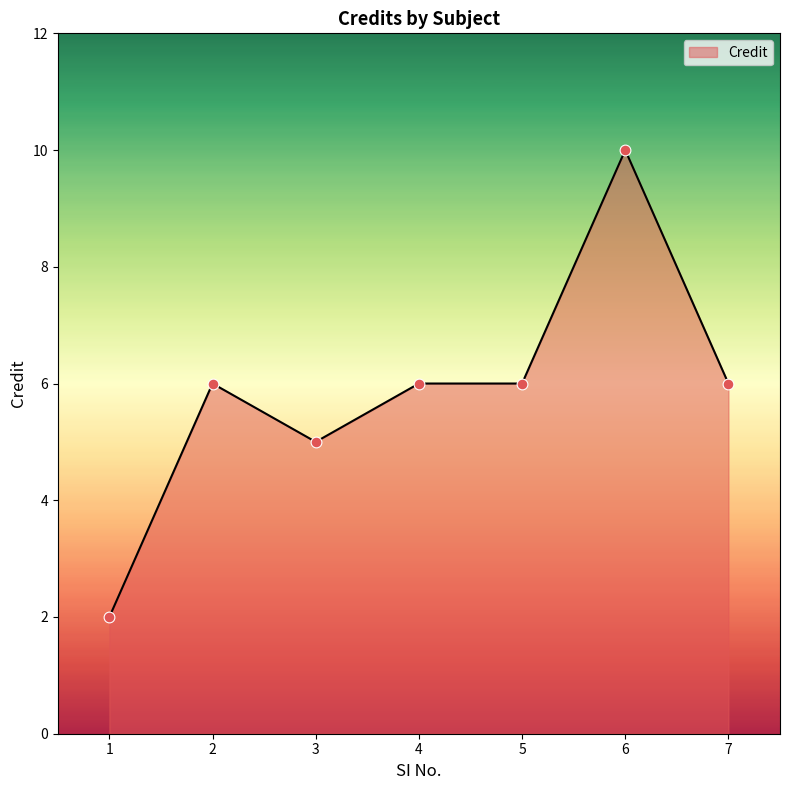

Which has a higher value, 7 or 1?

7